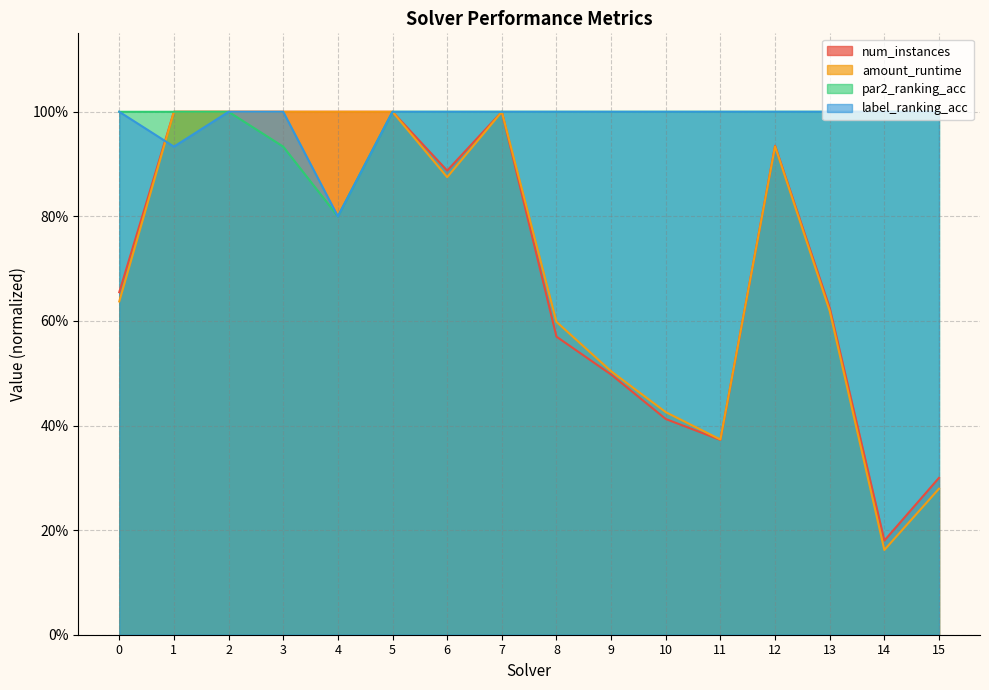

How many lines are shown in the chart?

4